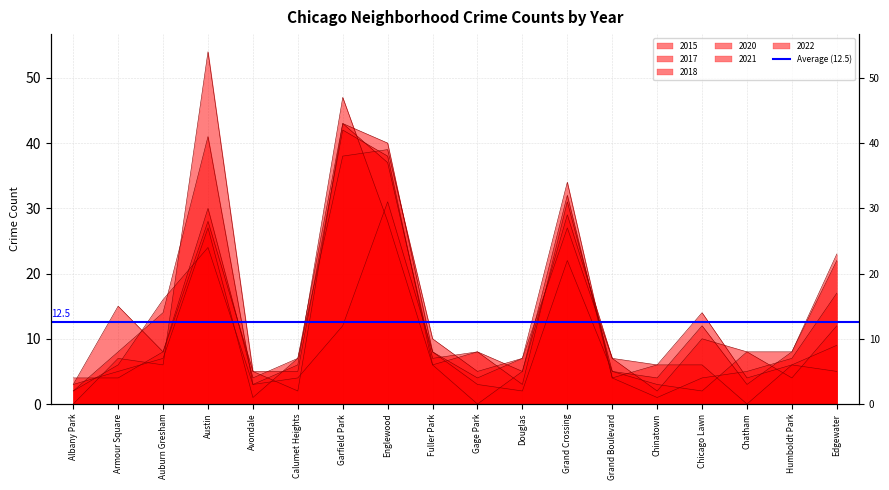

What is the sum of the 2017 values at Englewood and Chicago Lawn?

47